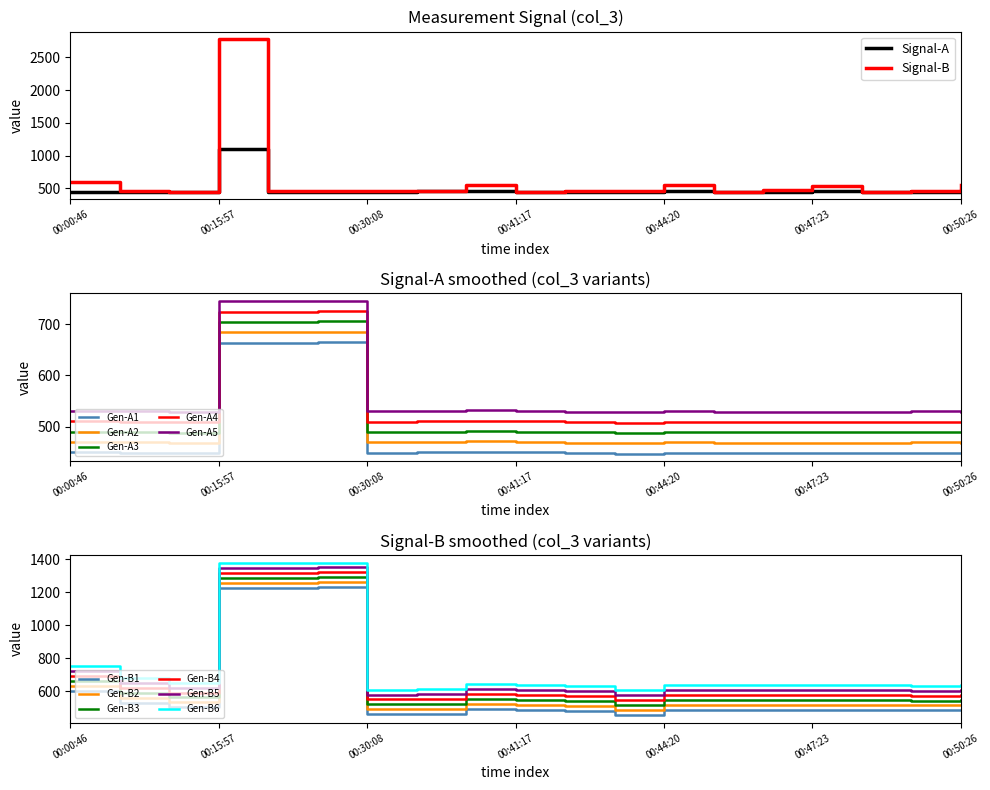

Where does the col_3_B series first go above 464?

00:00:46